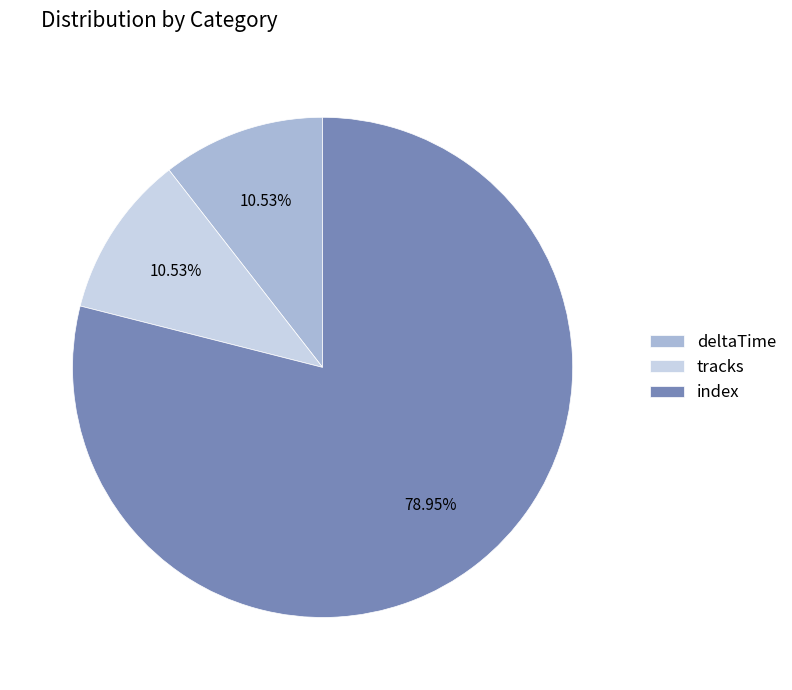

Does any single category account for the majority?

Yes